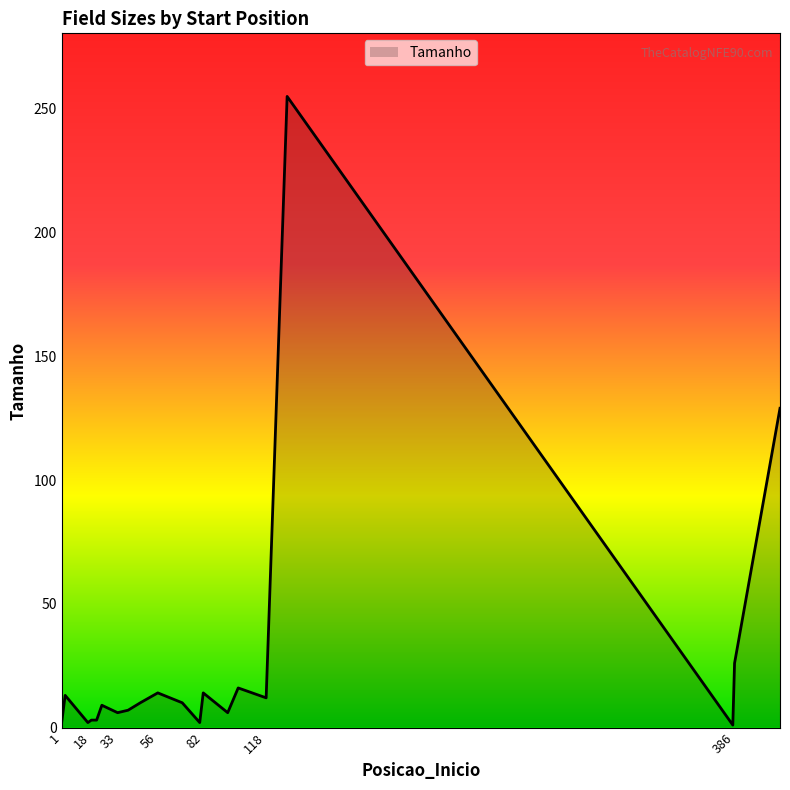

What is the greatest value displayed?

255